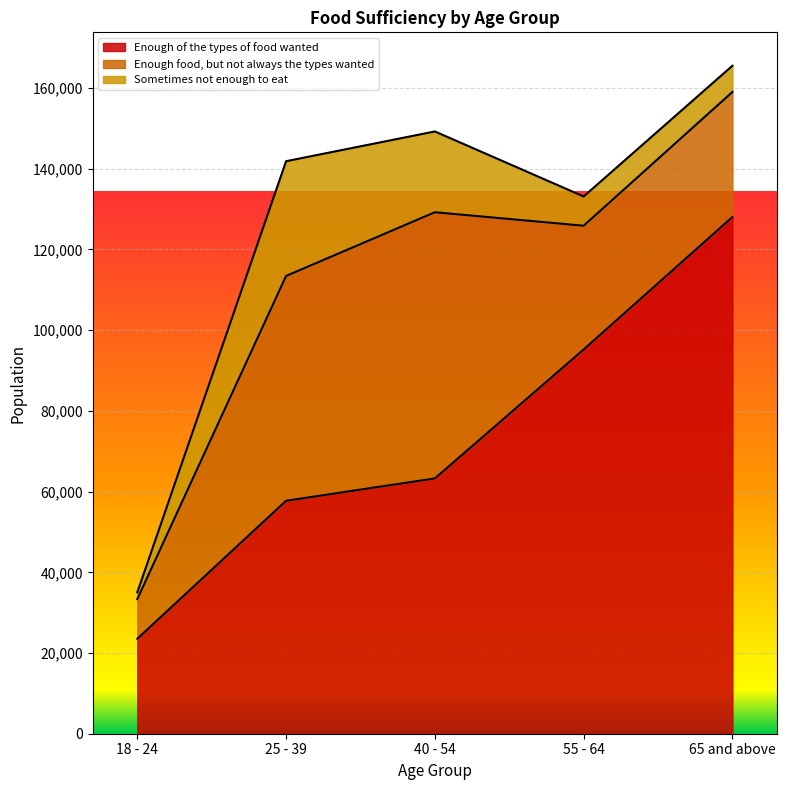

At 40 - 54, list the series in order from largest to smallest.

Enough food, but not always the types wanted, Enough of the types of food wanted, Sometimes not enough to eat